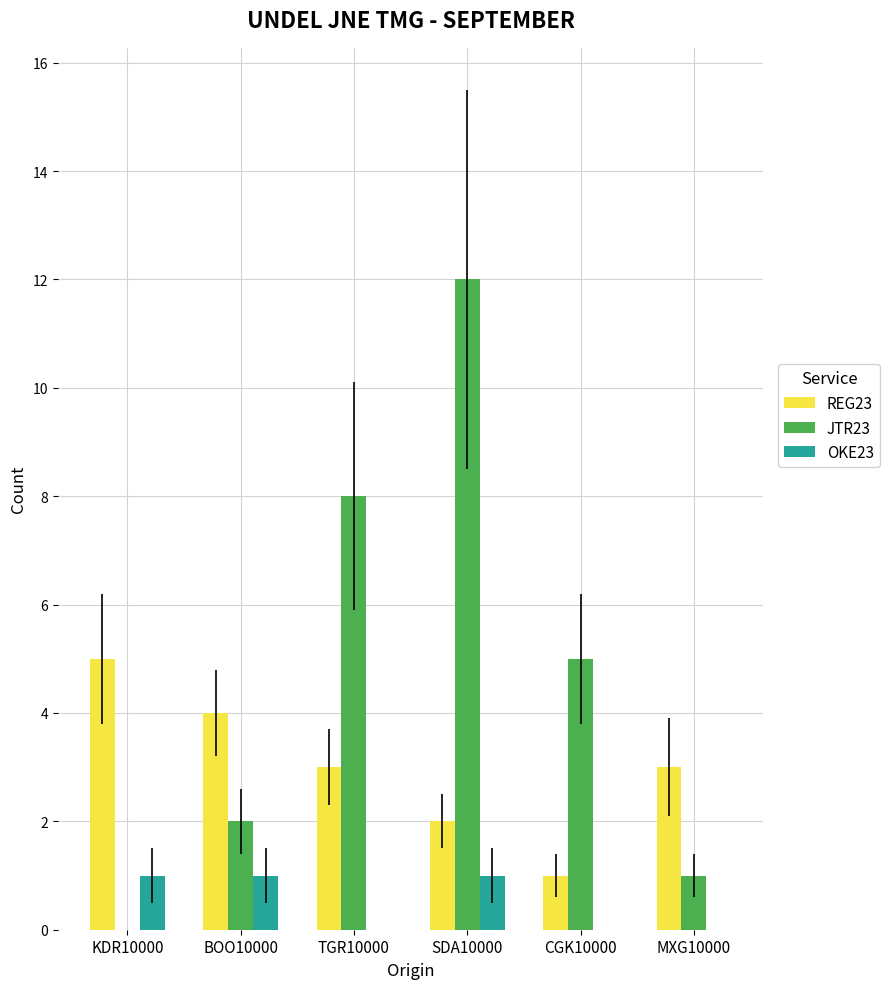

Between KDR10000 and SDA10000, which series saw the biggest shift?

JTR23